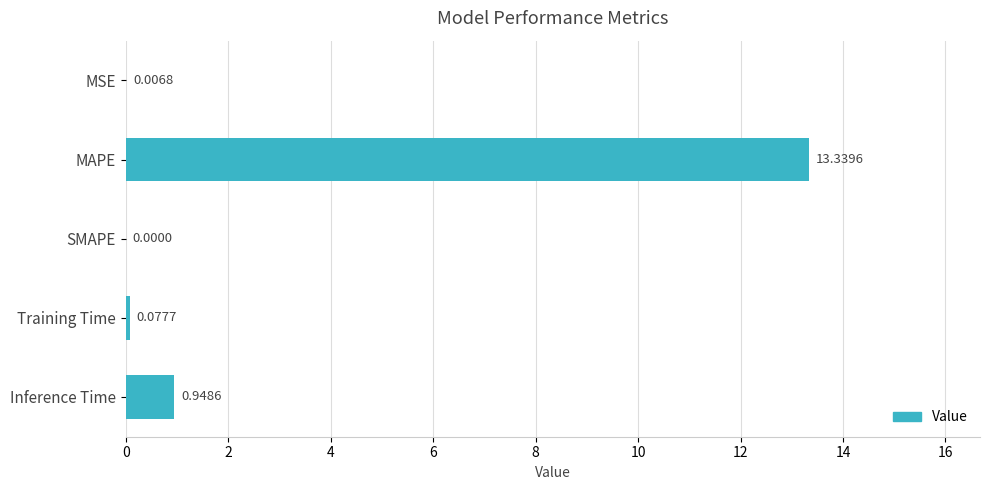

What is the sum of the values at Inference Time and MAPE?

14.3